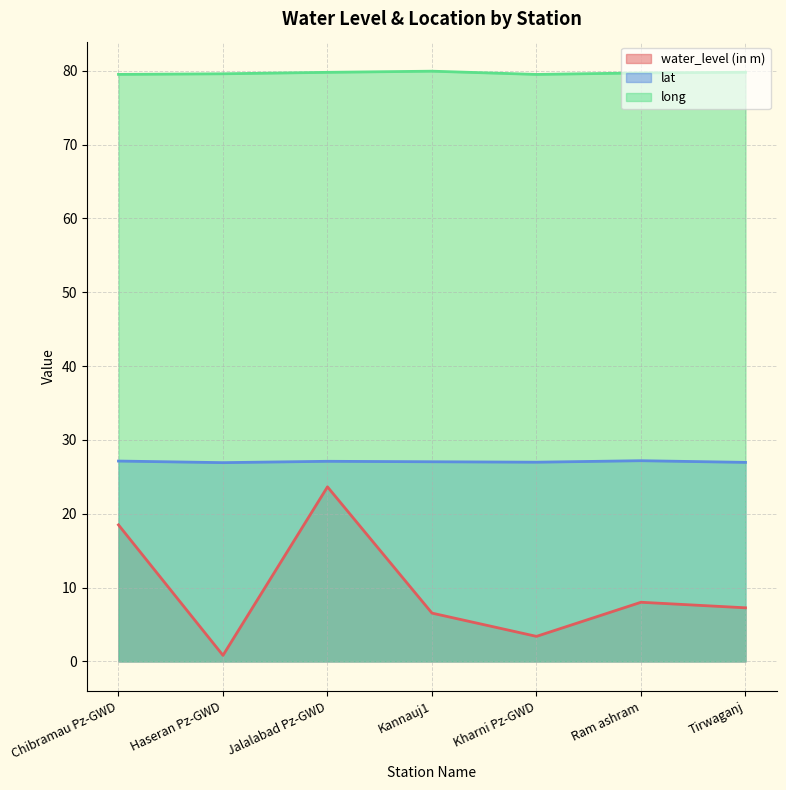

At which category does long reach its first local peak?

Kannauj1